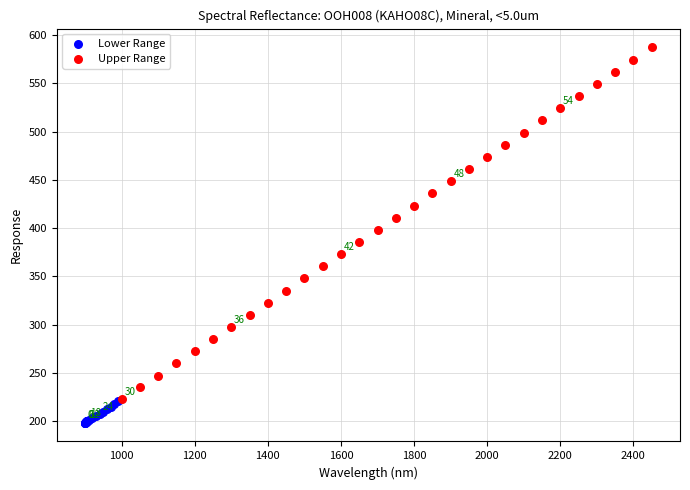

What are all the series names shown in the legend?

Lower Range, Upper Range